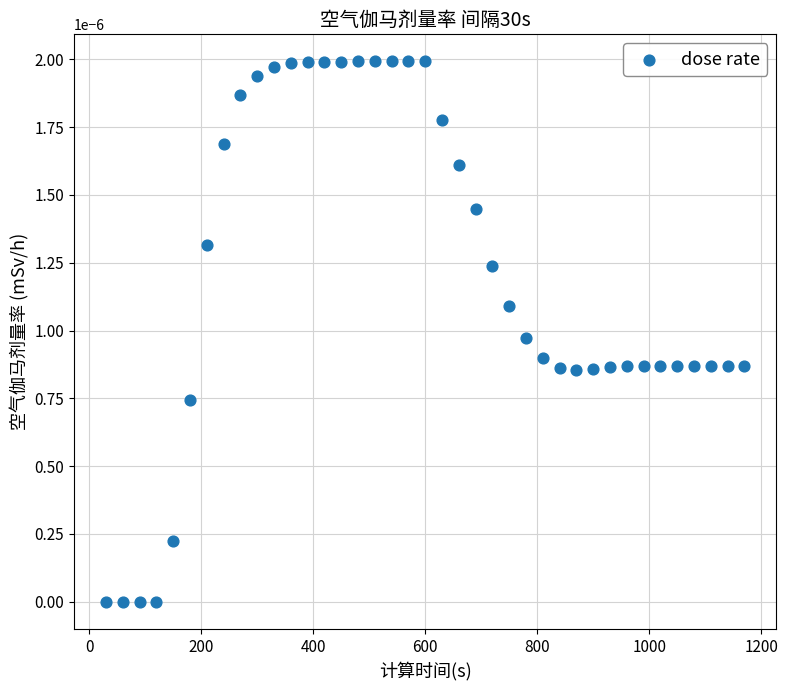

What is the range of X values (max minus min)?

1140.0